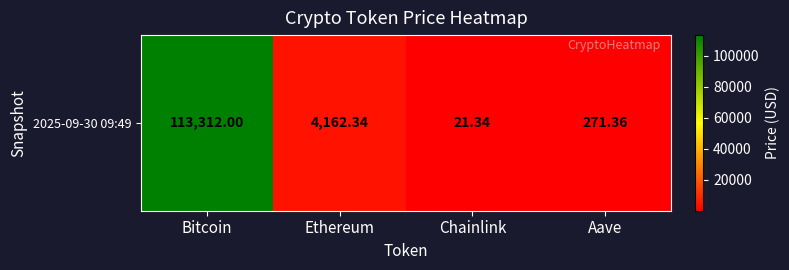

What is the change in value from Chainlink to Aave?

+250.0